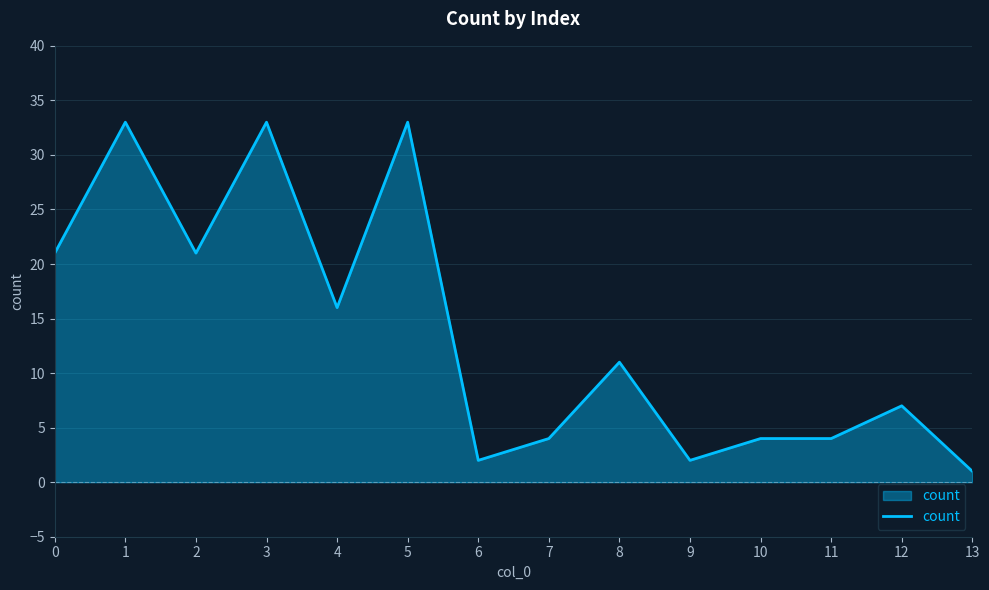

What is the smallest value displayed?

1